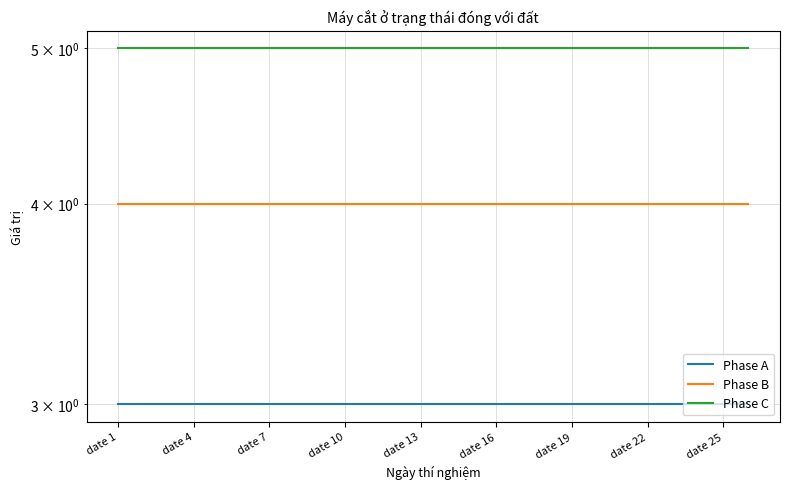

True or false: Phase B has more than 1 points higher than both neighbors.

False